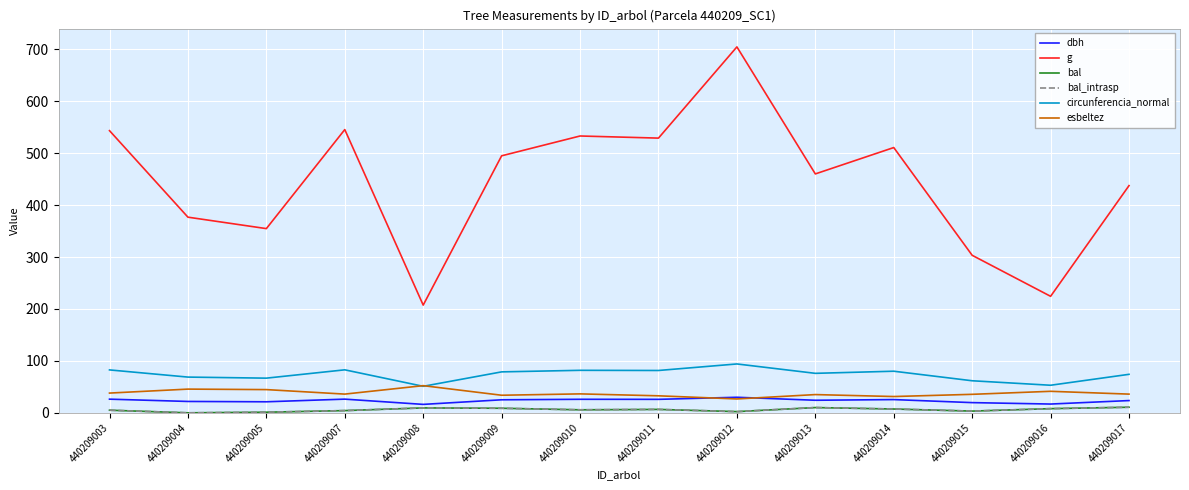

At which category does g reach its first local valley?

440209005